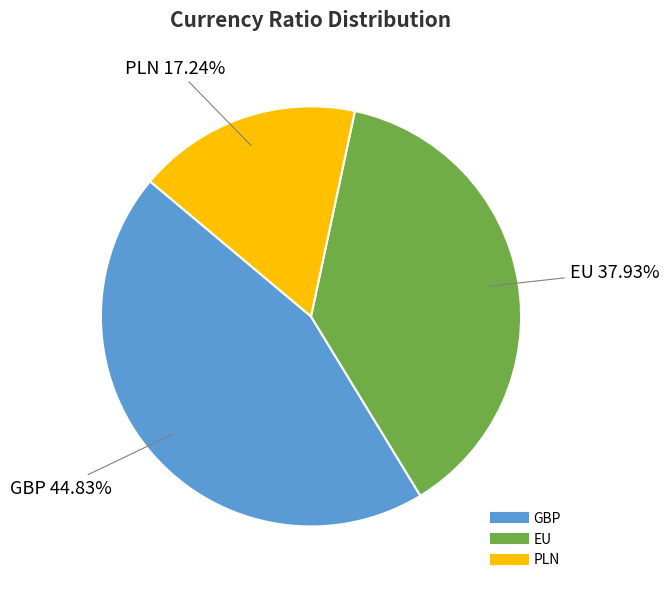

Which category has the smallest portion of the pie?

PLN